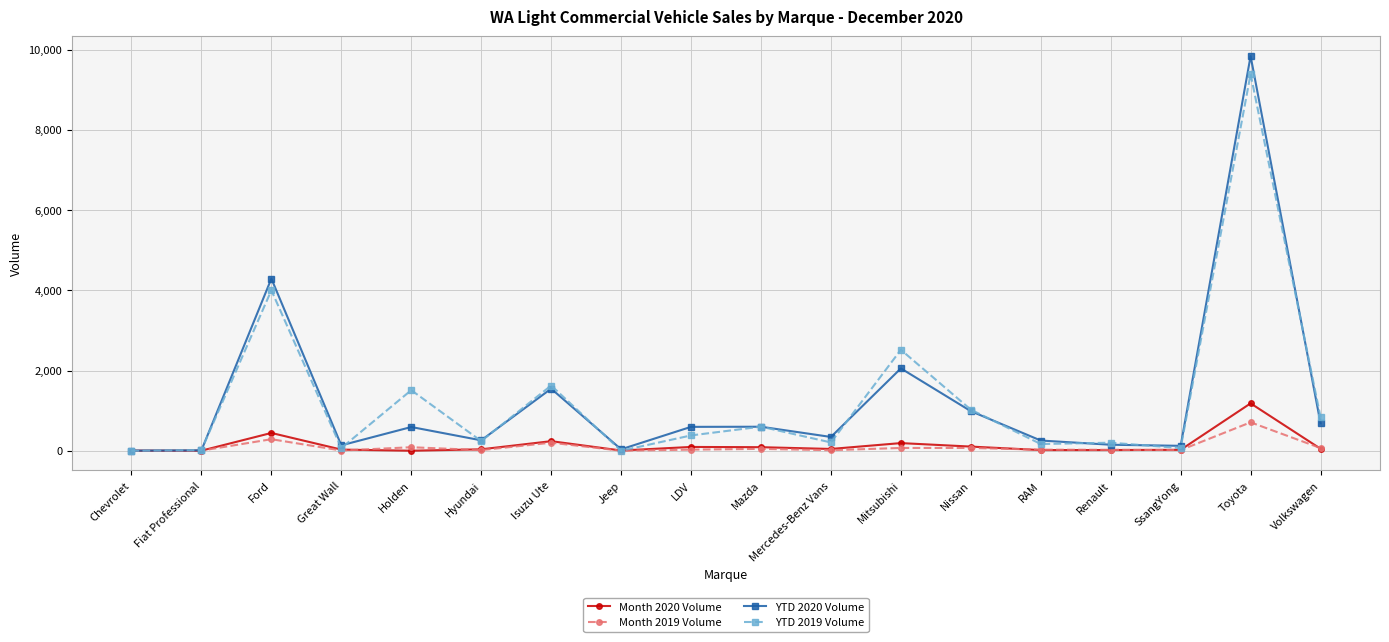

Read the Month 2019 Volume value at Holden.

87